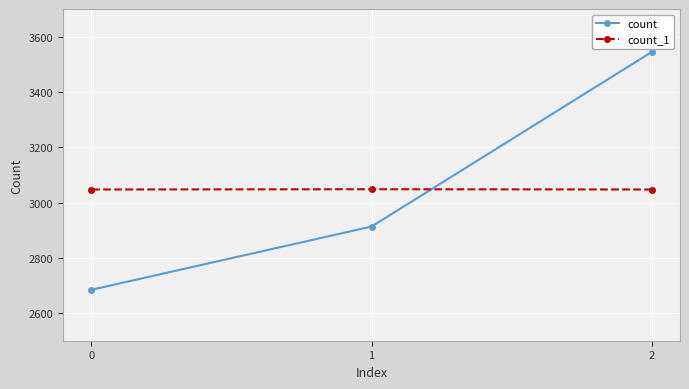

Which series has the widest spread of values?

count